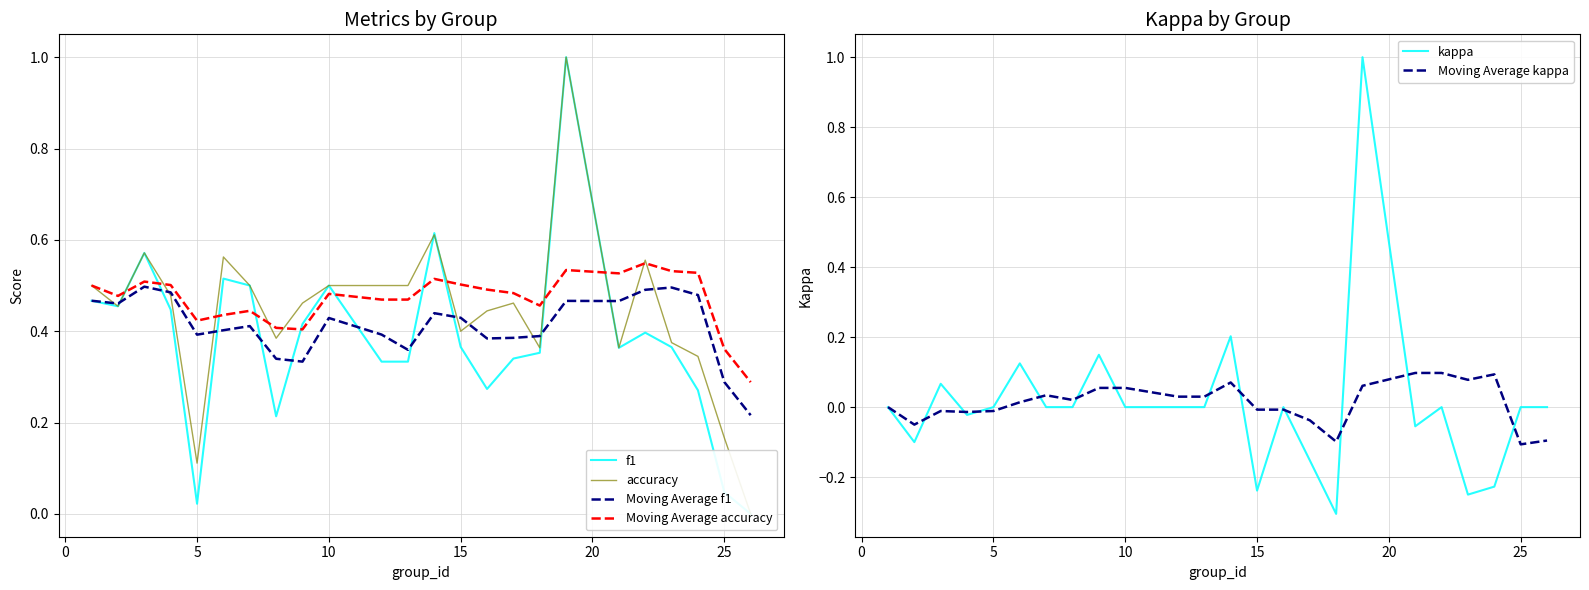

List the series in order of their peak value, lowest first.

Moving Average kappa, Moving Average f1, Moving Average accuracy, f1, accuracy, kappa